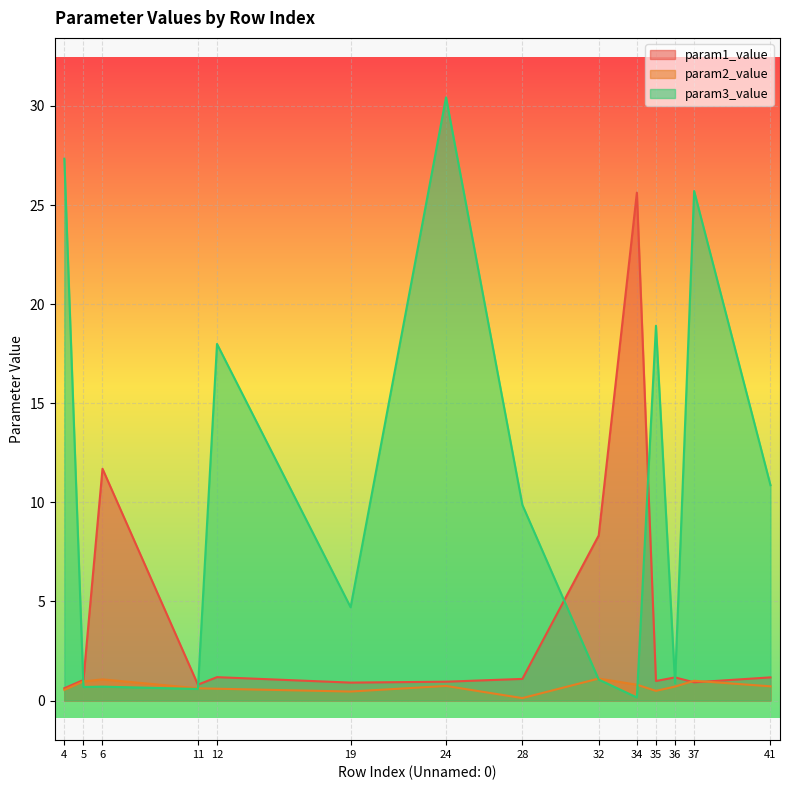

What is the value of the param2_value point at the 5th from the left?

0.6